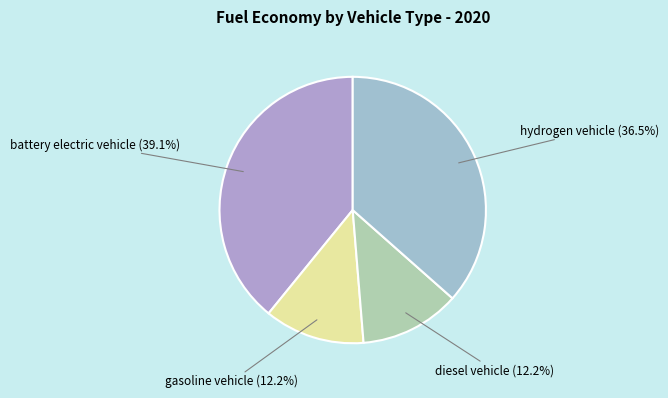

Does diesel vehicle represent more than half of the total?

No